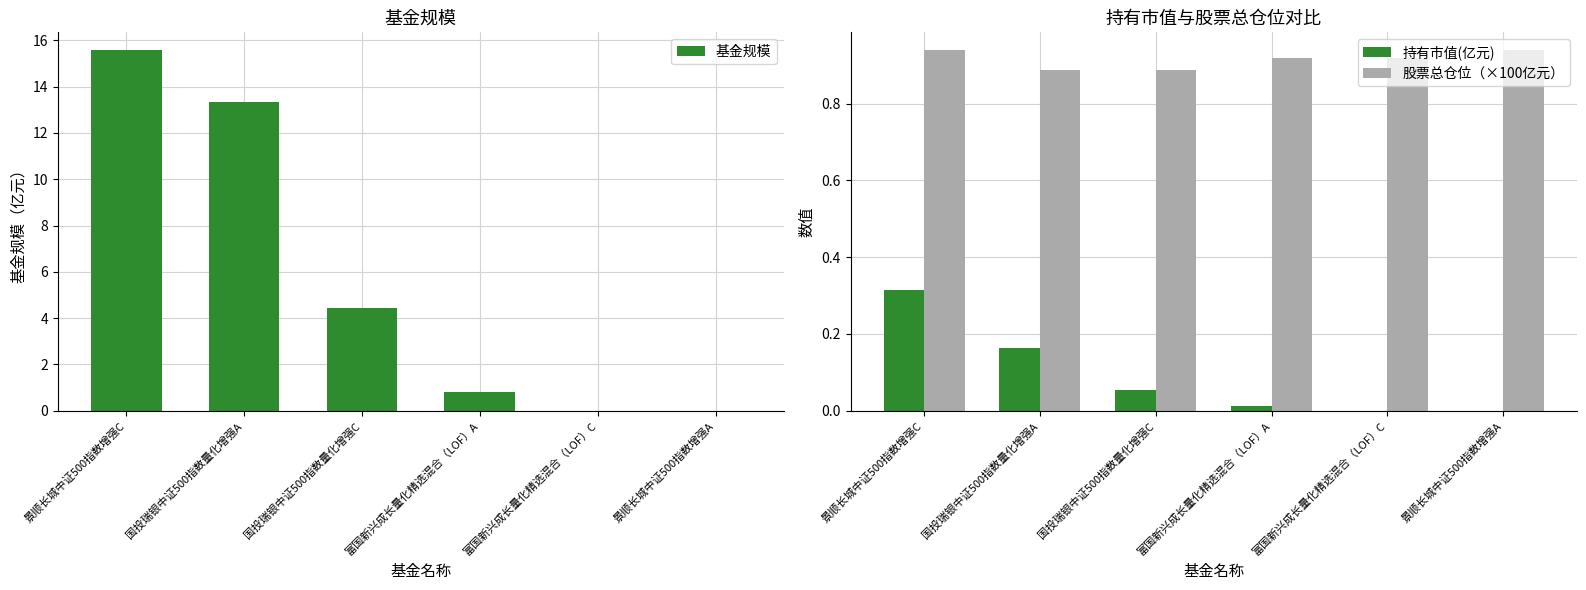

What is the maximum value shown in the chart?

15.6